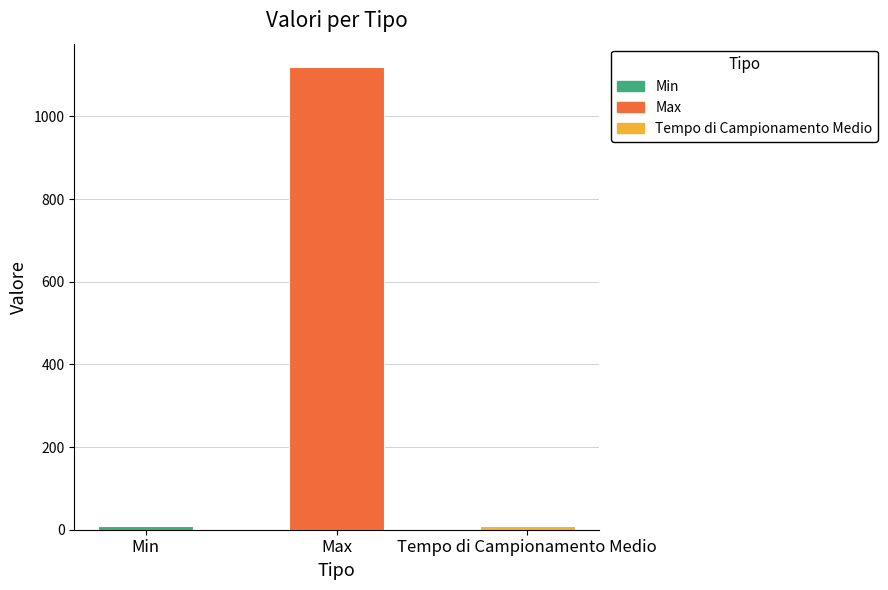

What is the smallest value displayed?

10.0